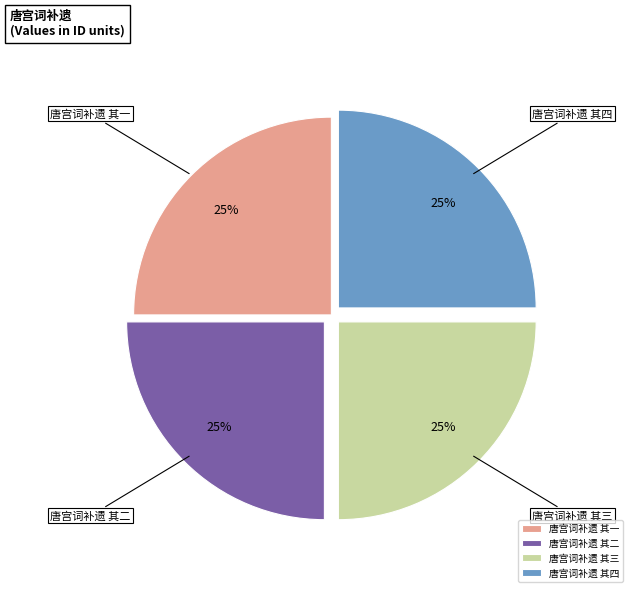

To the nearest percent, what is the average slice percentage?

25%